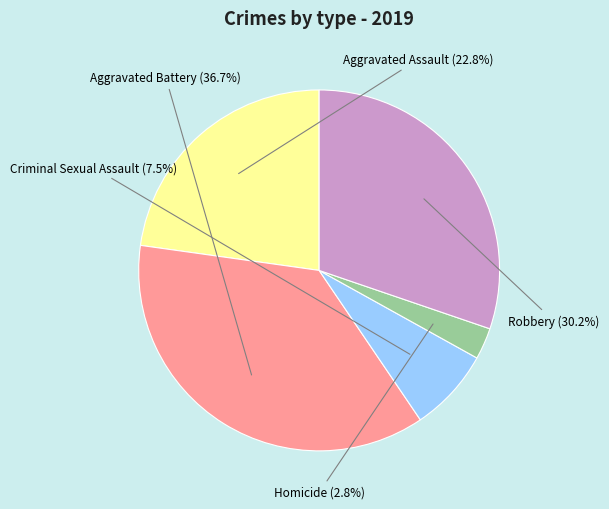

Is there a majority slice in this chart?

No